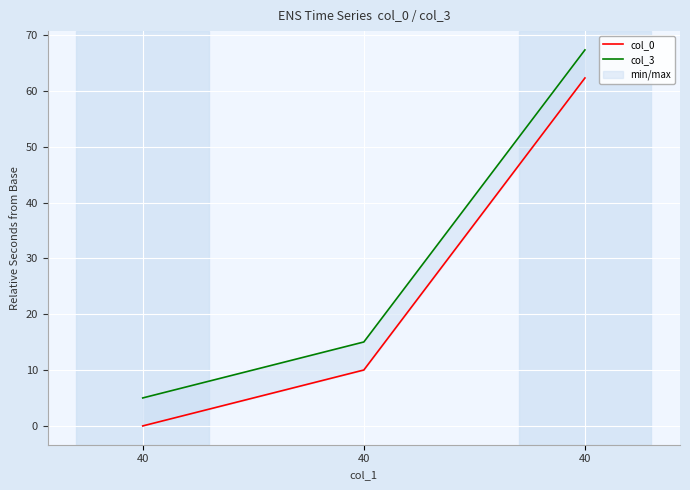

At which category is the sum across all series the highest?

40